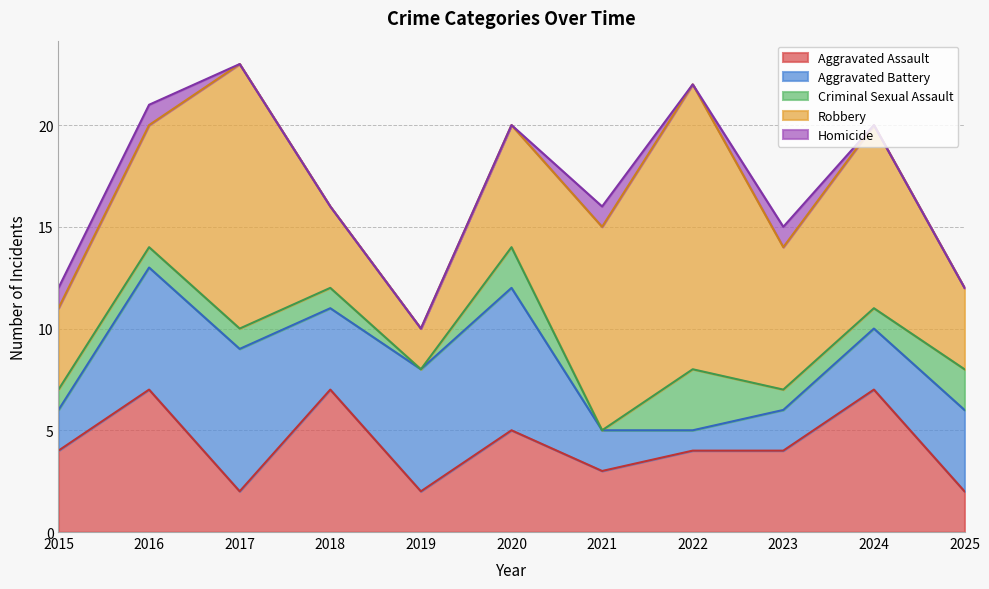

What is the spread (max minus min) of values at 2023?

6